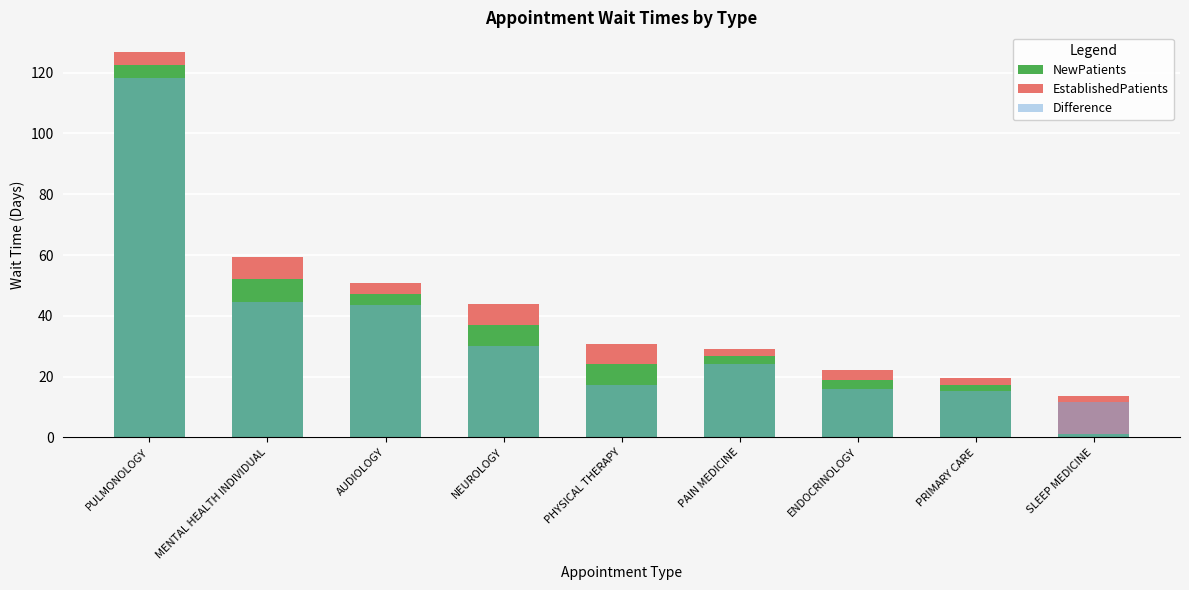

At which label does Difference first exceed 24?

PULMONOLOGY